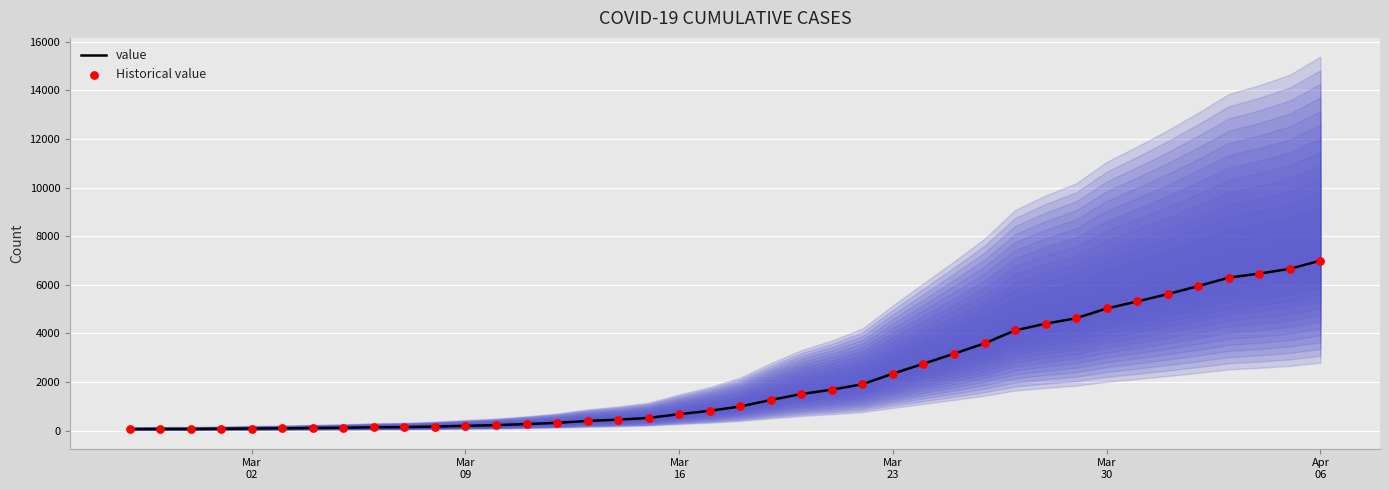

Is the value of Historical value at Mar
09 greater than the value of value at 20?

No